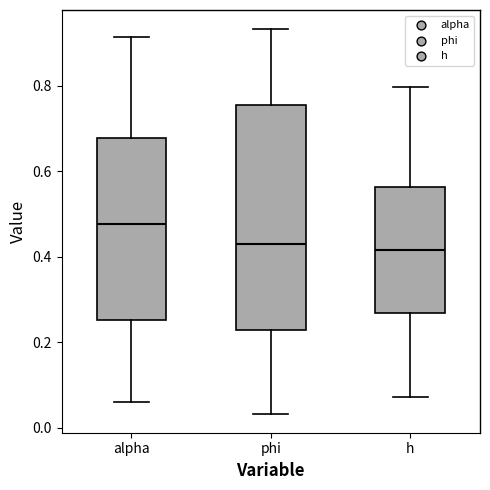

Reading left to right, read every box against the y-axis: the position of its median line, the range the box covers, and the ends of its whiskers. The values are not printed on the chart, so give them approximately, as read against the axis.

alpha: median 0.48, box 0.26 to 0.68, whiskers 0.06 to 0.92
phi: median 0.42, box 0.22 to 0.76, whiskers 0.04 to 0.94
h: median 0.42, box 0.26 to 0.56, whiskers 0.08 to 0.80